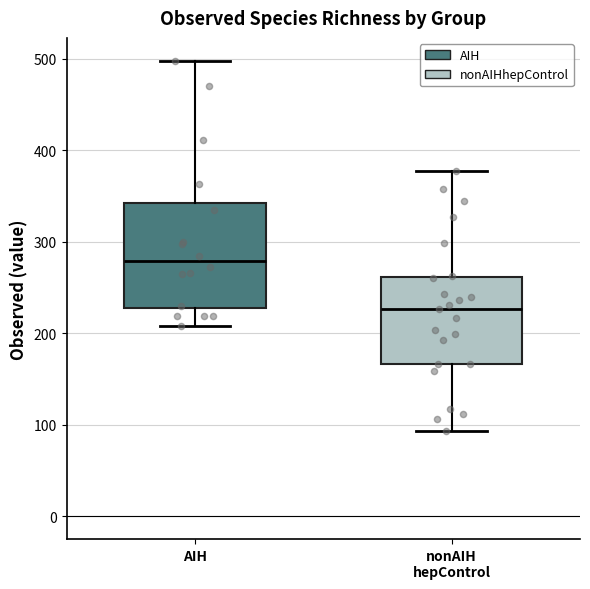

Reading left to right, transcribe this box plot: for each box, give where its median line is, the range the box spans, and where its two whiskers end, as read against the y-axis. The values are not printed on the chart, so give them approximately, as read against the axis.

AIH: median 280, box 230 to 340, whiskers 210 to 500
nonAIH hepControl: median 230, box 170 to 260, whiskers 90 to 380